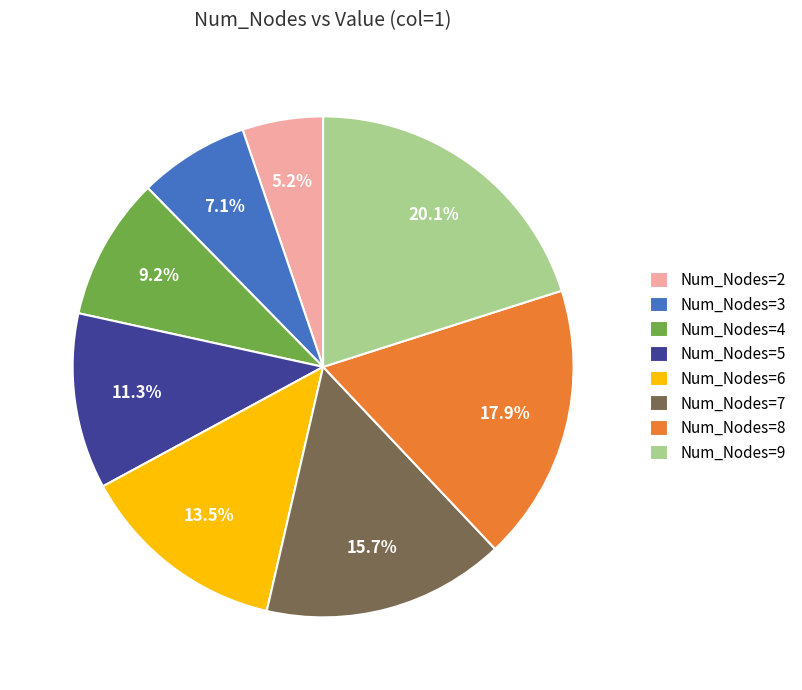

Approximately how many times larger is the value at Num_Nodes=5 compared to Num_Nodes=9?

0.6